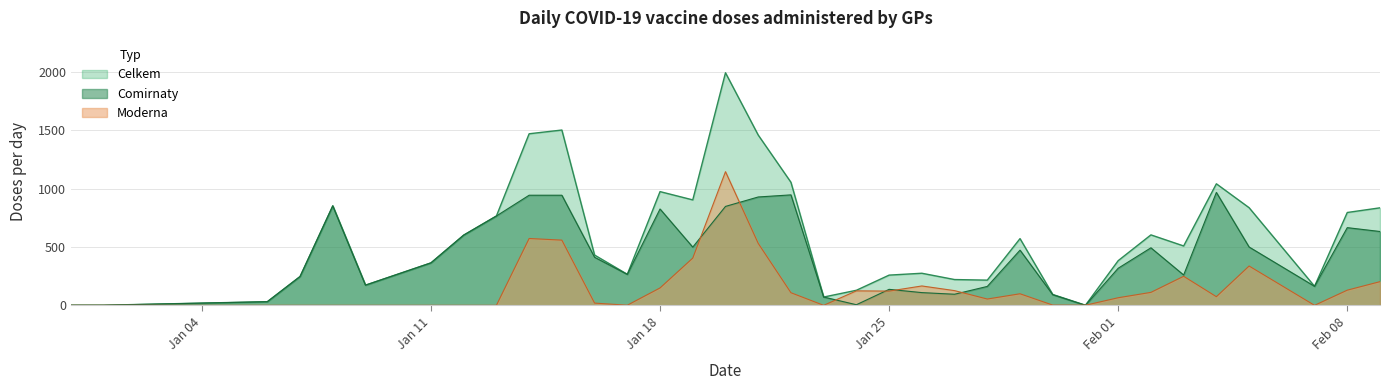

What is the maximum value for Moderna?

1146